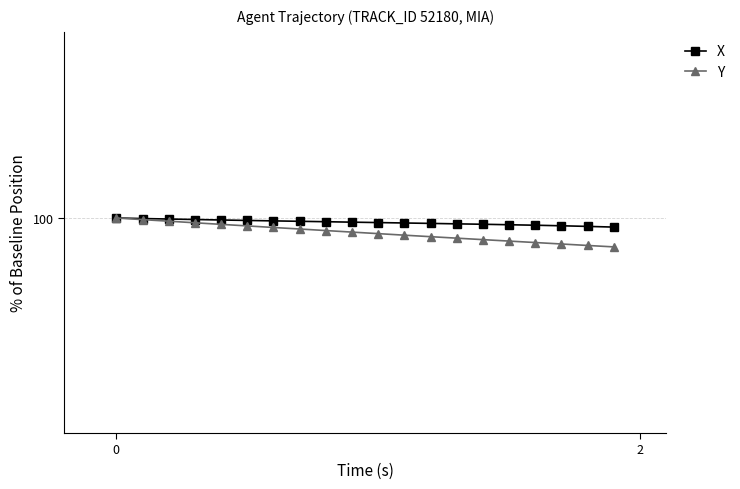

What are all the series names shown in the legend?

X, Y